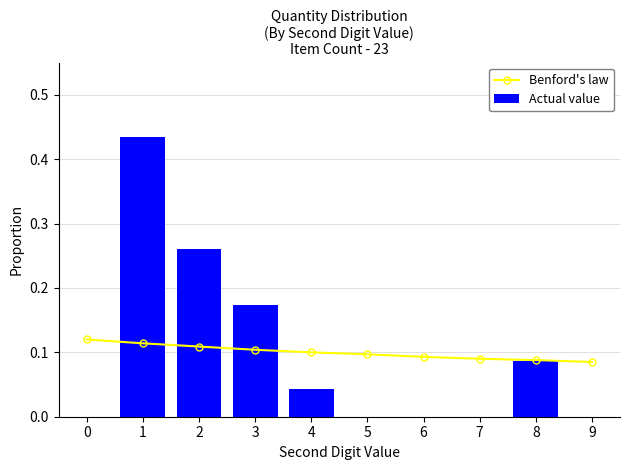

Which series has the largest total across all categories?

Benford's law